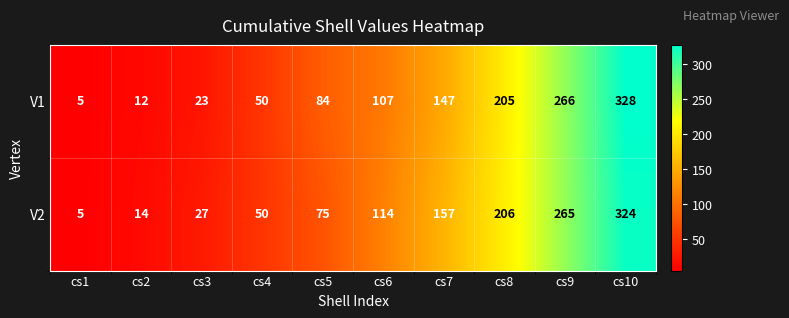

What is the approximate value of V1 at cs4, to the nearest 10?

50